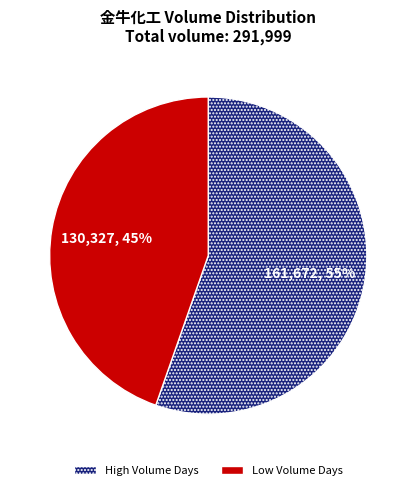

Is the sum of Low Volume Days and High Volume Days greater than half?

Yes